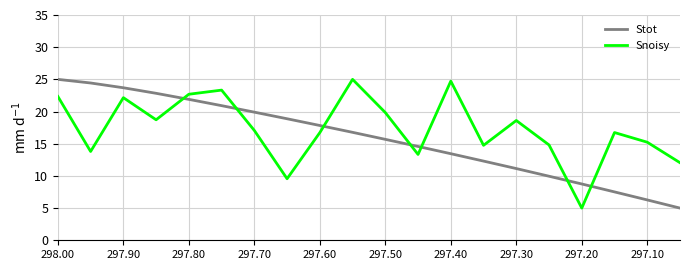

Which series has the largest total across all categories?

Snoisy